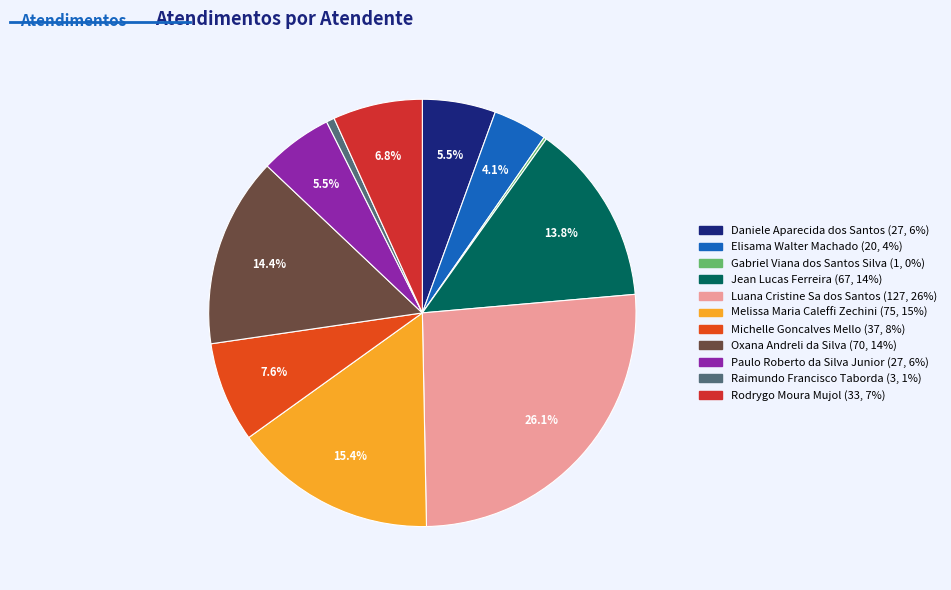

Approximately how many times larger is the value at Paulo Roberto da Silva Junior compared to Jean Lucas Ferreira?

0.4